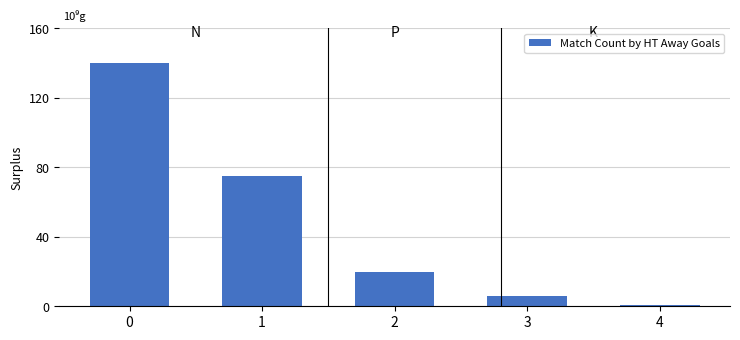

The chart shows a value of 4 at 2. True or false?

False